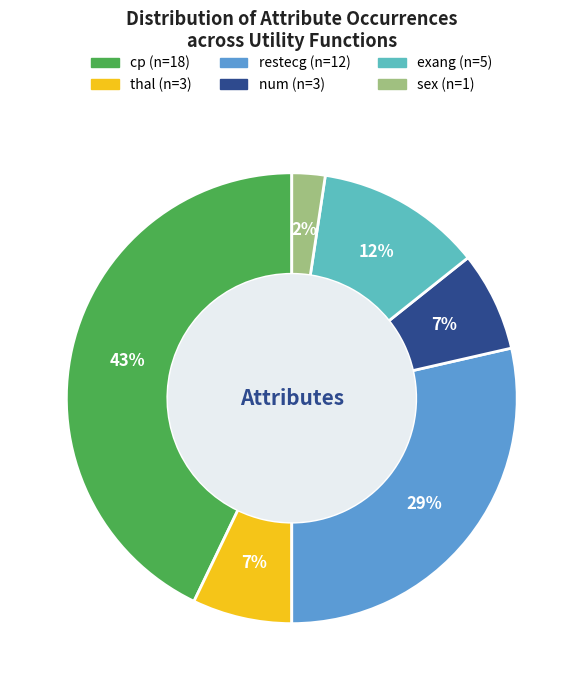

To the nearest percent, what is the difference between the restecg and cp slice percentages?

14%